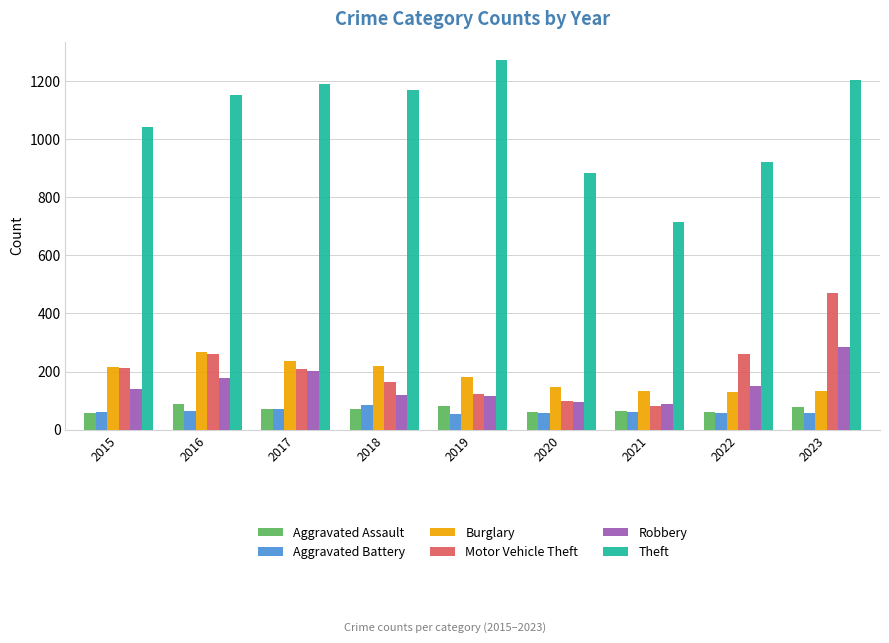

What is the sum of all Aggravated Assault values?

636